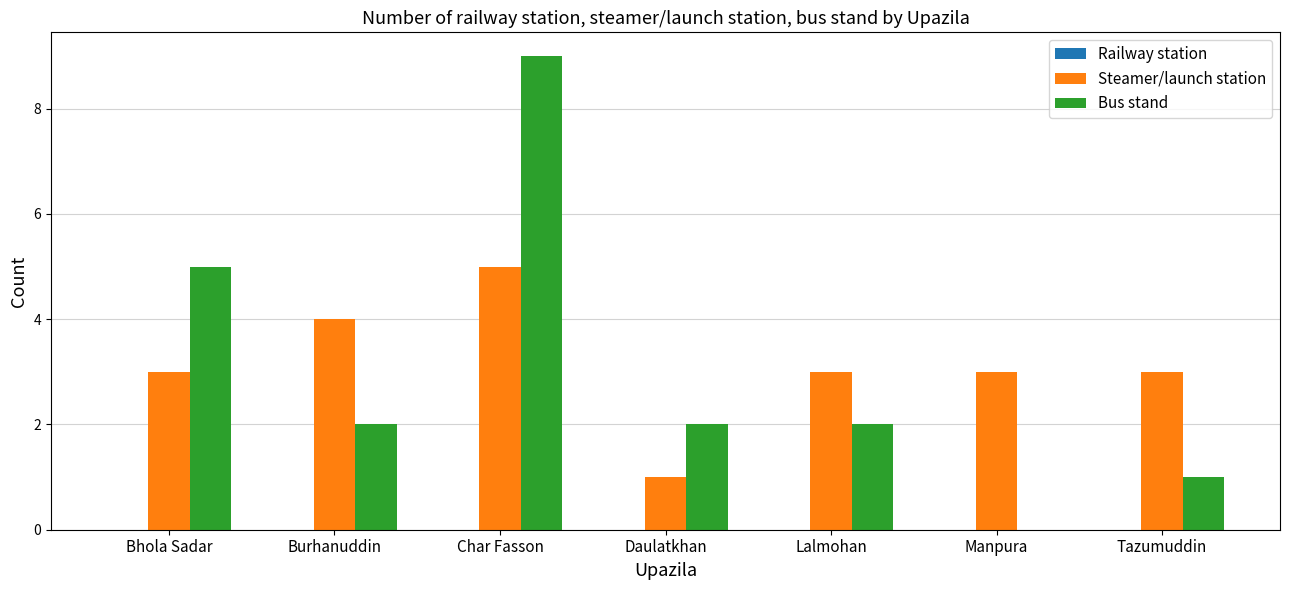

What is the total value across all series at Manpura?

3